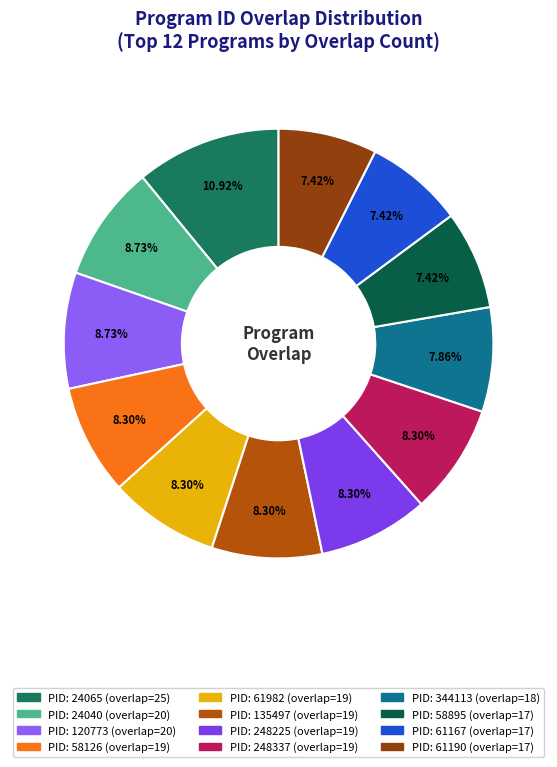

How many segments does this pie chart have?

12